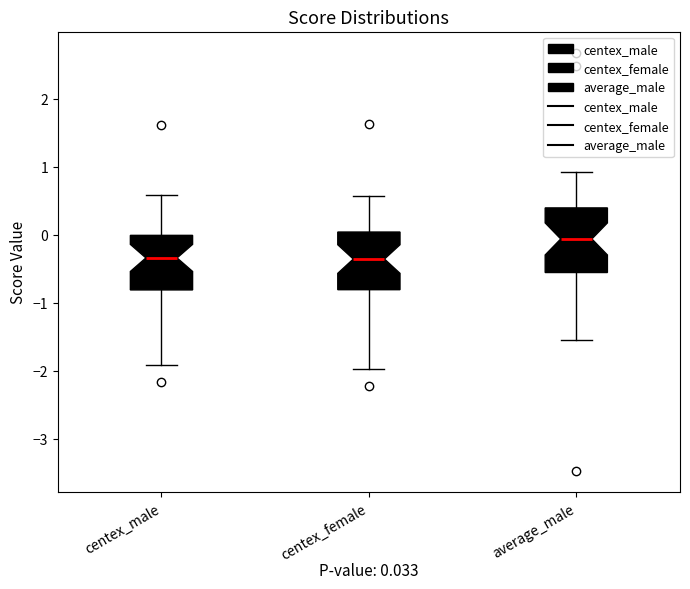

Comparing the boxes themselves (not the whiskers), which one is the tallest?

average_male